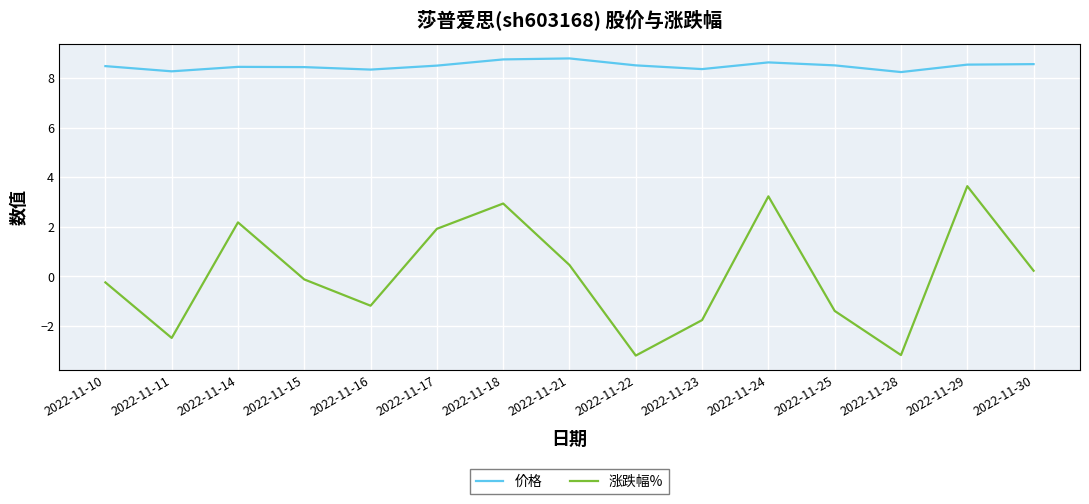

At which category does 涨跌幅% reach its first local valley?

2022-11-11